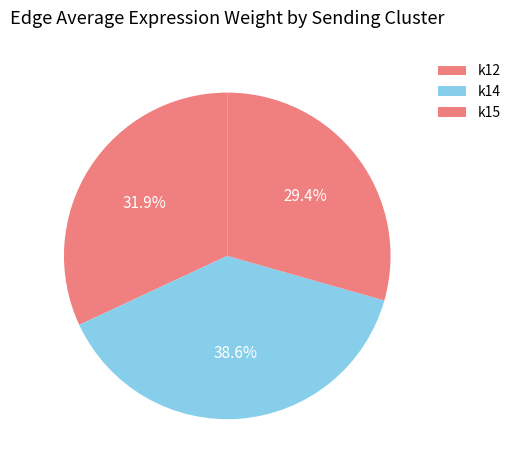

Does any single category account for the majority?

No